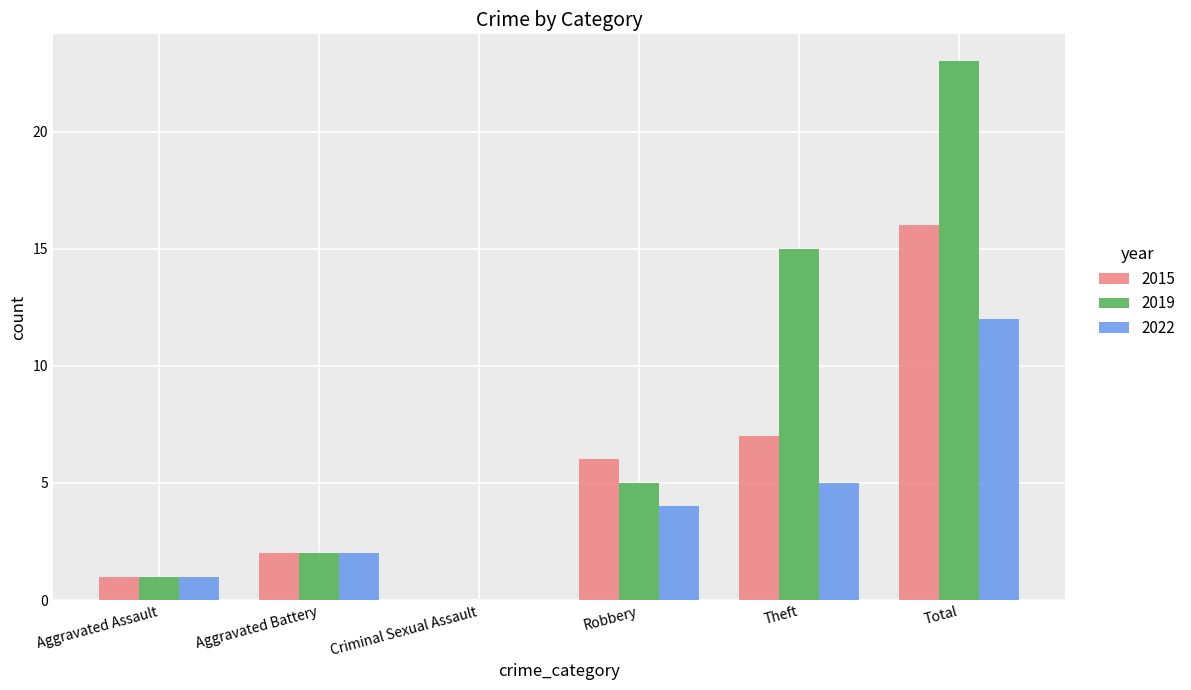

What is the greatest value displayed?

23